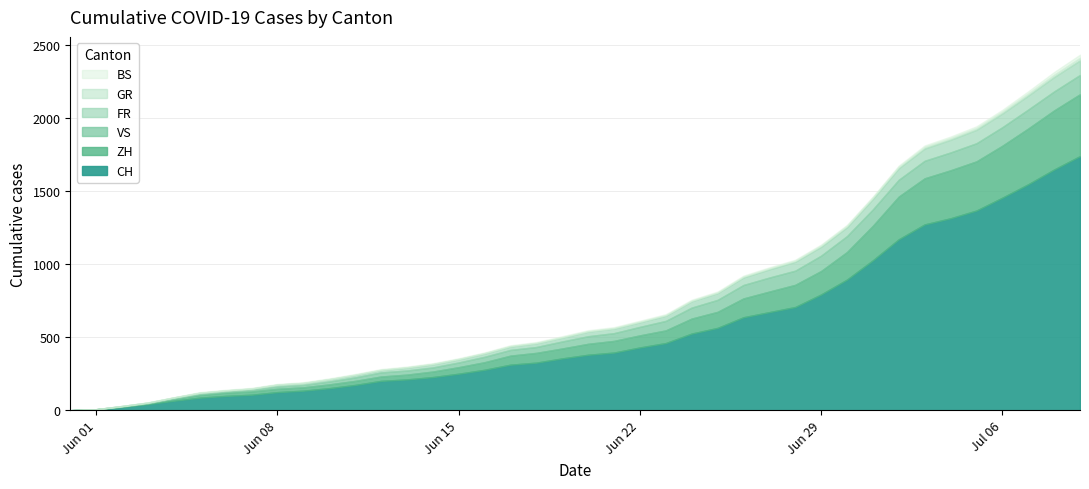

What is the difference between the BS values at 2020-05-31 and 2020-06-29?

7